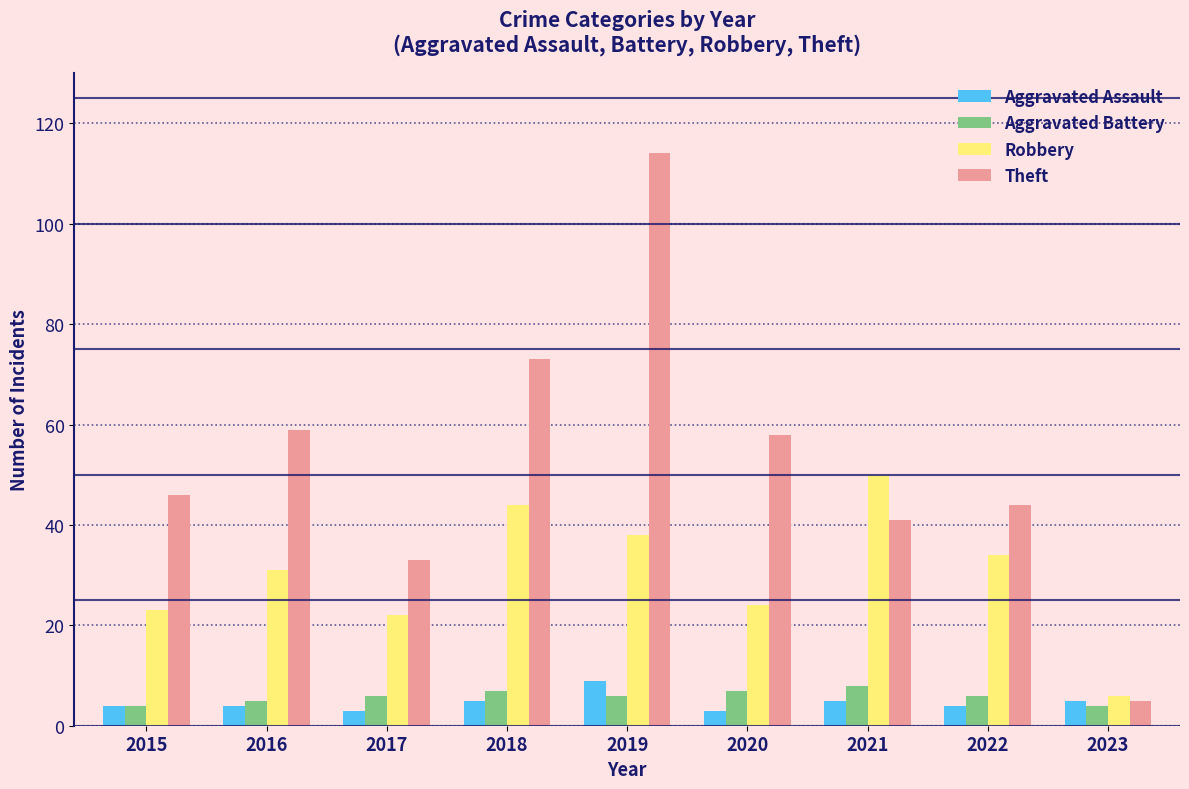

Which label corresponds to the largest value in the chart?

2019